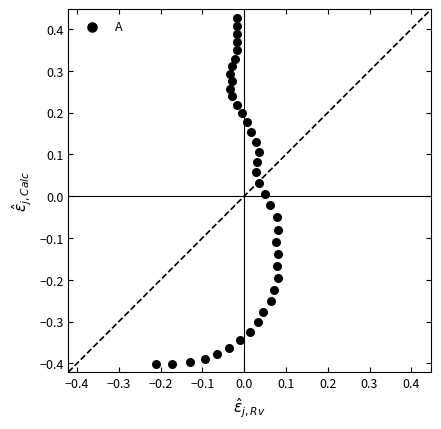

What is the range of Y values (max minus min)?

0.8